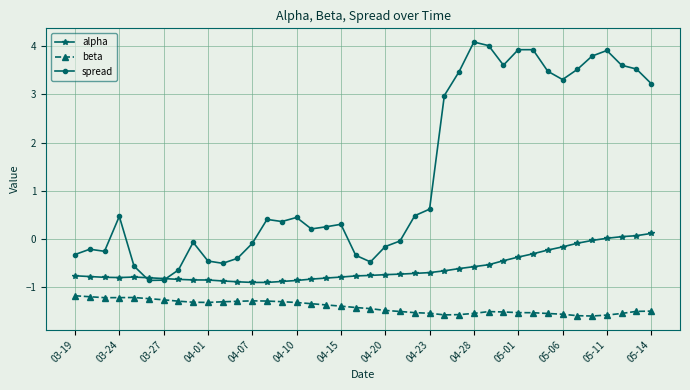

Which series has the largest total across all categories?

spread